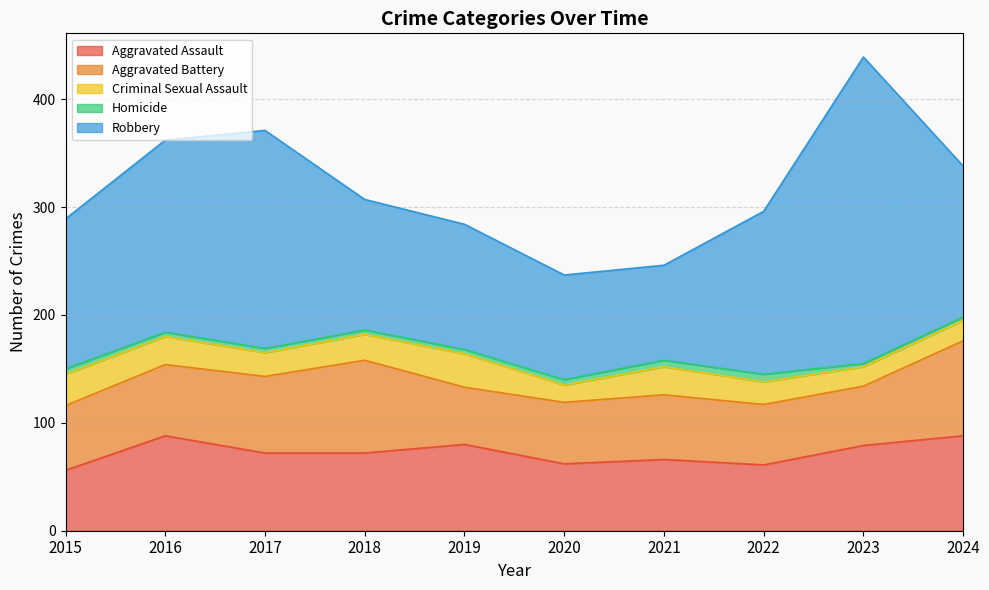

At which label is Criminal Sexual Assault closest to 23?

2017